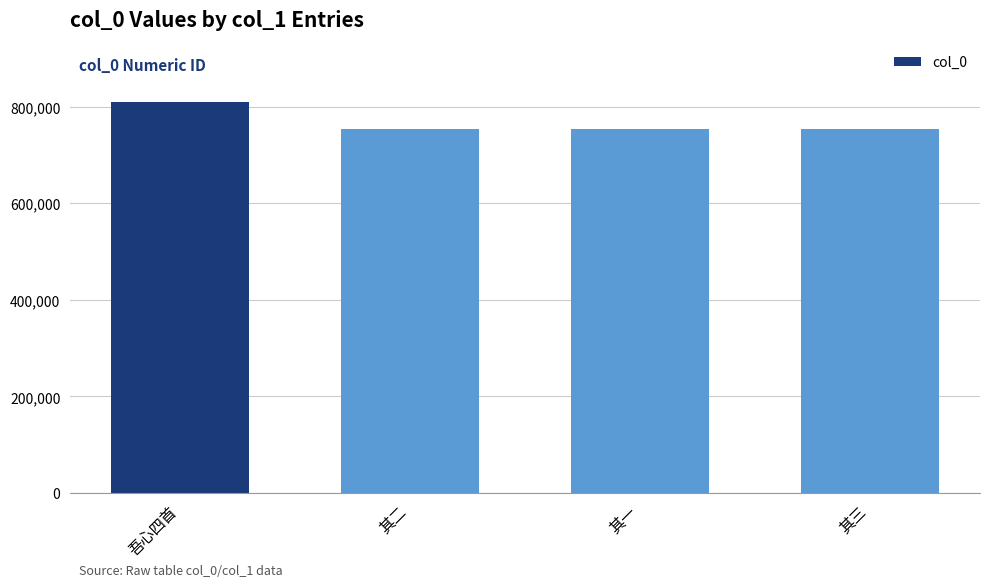

How many data points does each series have?

4